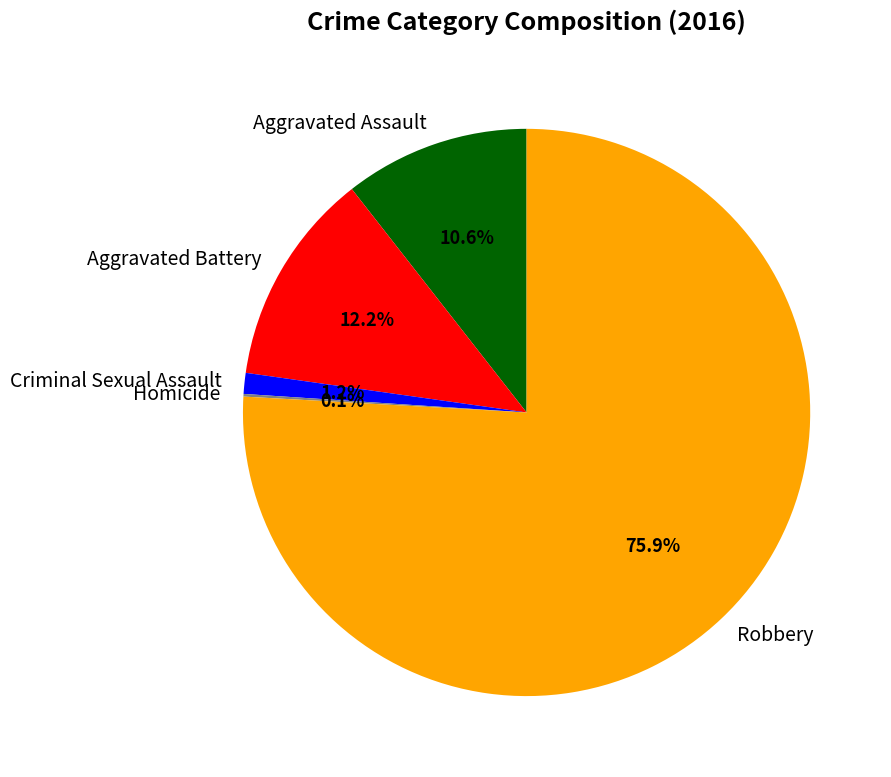

What percentage do Criminal Sexual Assault and Aggravated Assault together represent?

11.8%